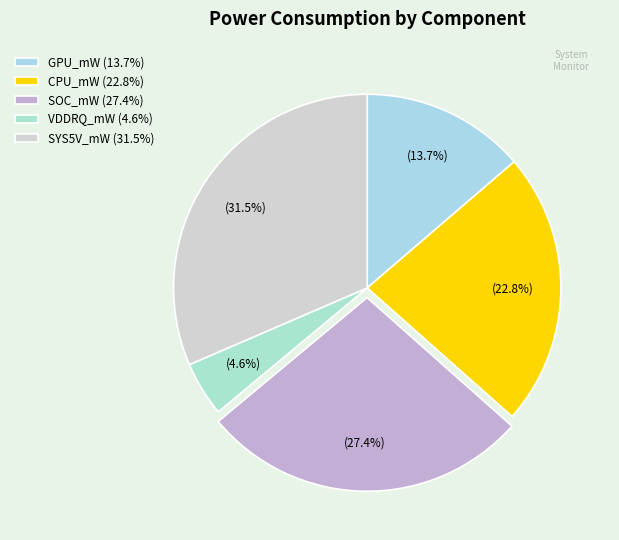

Rank the categories by value from highest to lowest.

SYS5V_mW (31.5%), SOC_mW (27.4%), CPU_mW (22.8%), GPU_mW (13.7%), VDDRQ_mW (4.6%)